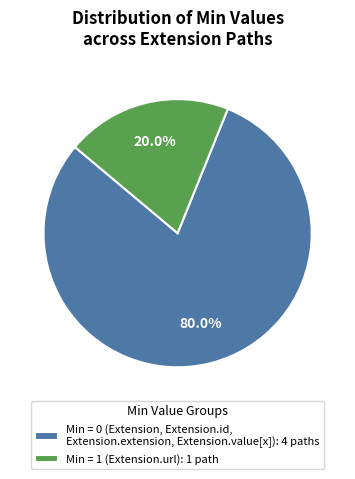

Do Min = 1 (Extension.url): 1 path and Min = 0 (Extension, Extension.id, Extension.extension, Extension.value[x]): 4 paths together represent more than half of the pie?

Yes